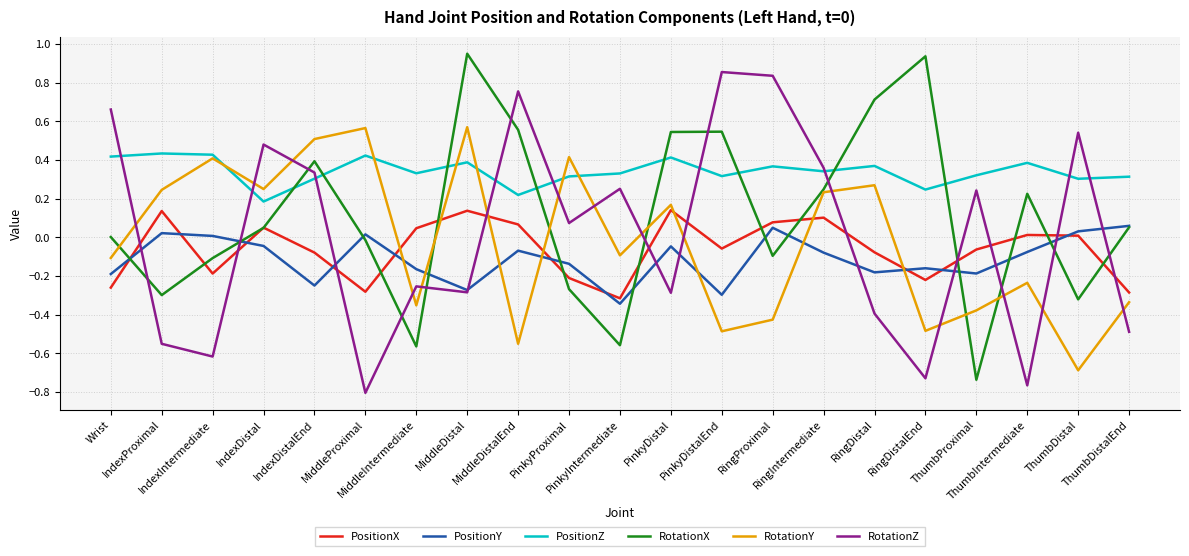

How many times do RotationZ and RotationY cross each other?

15